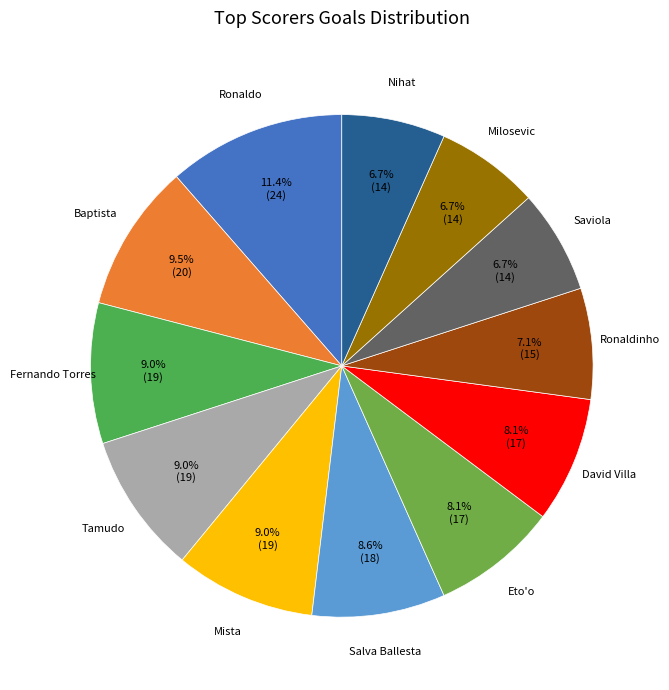

What percentage is the Fernando Torres slice, to the nearest percent?

9%